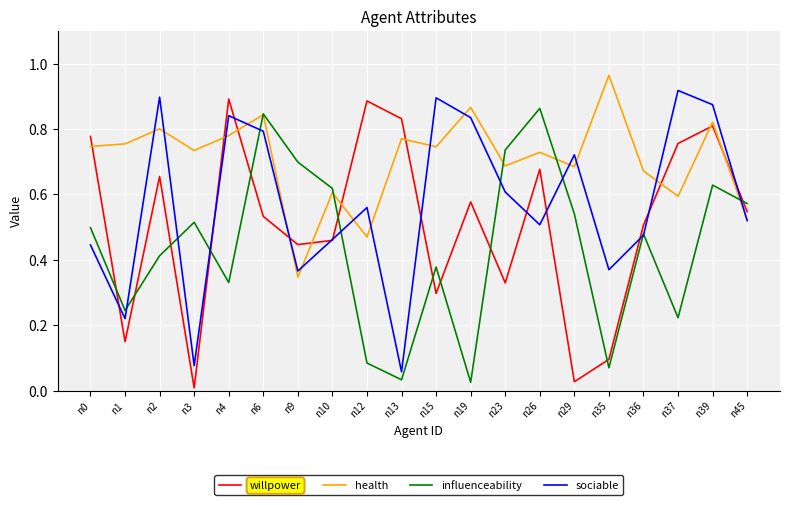

The health series shows 0.7 at n15. True or false?

True